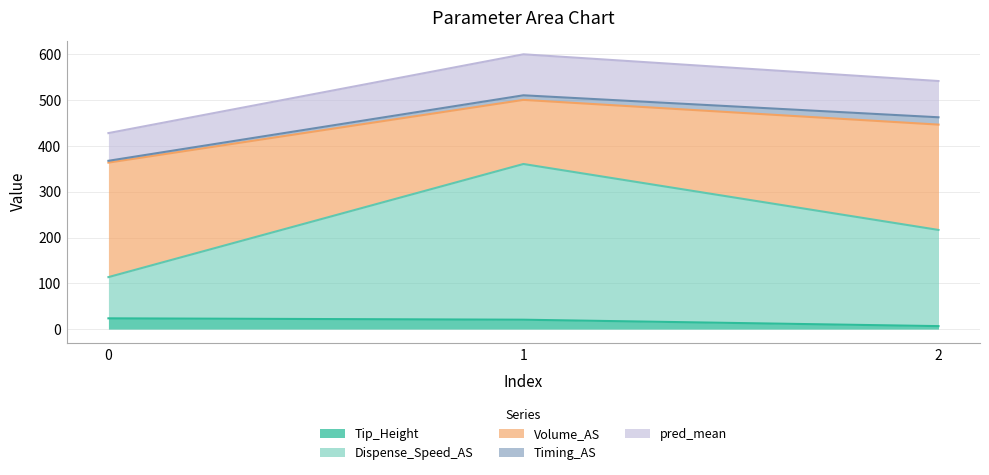

What is the highest value of the Tip_Height series?

23.5